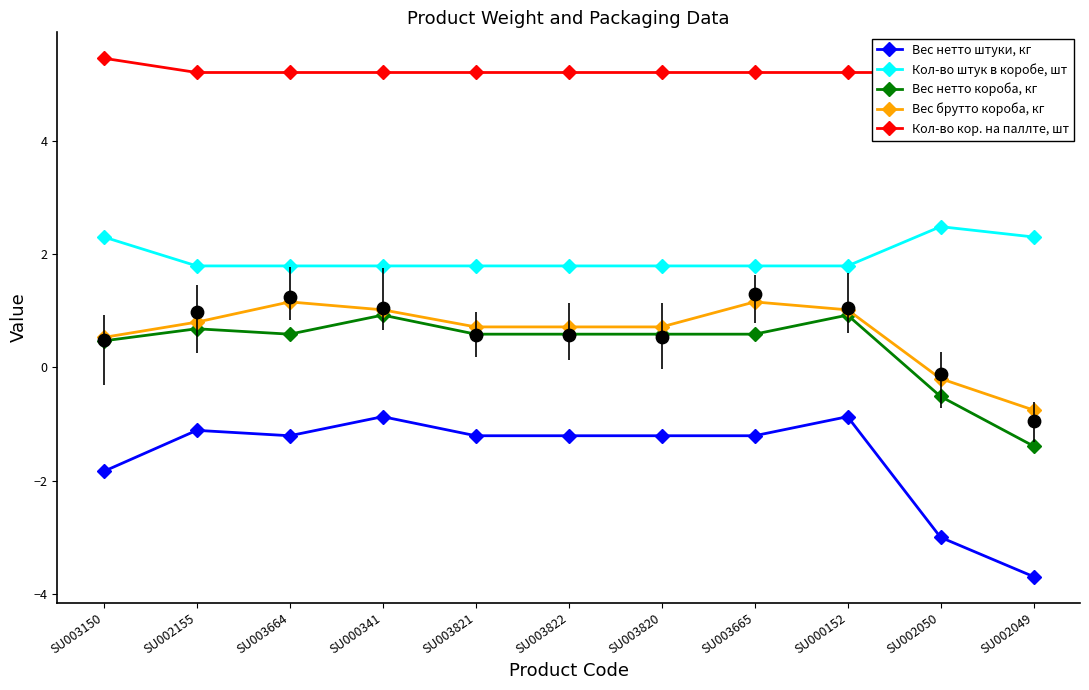

Is the value of Вес брутто короба, кг at SU003822 greater than the value of Кол-во кор. на паллте, шт at SU002155?

No